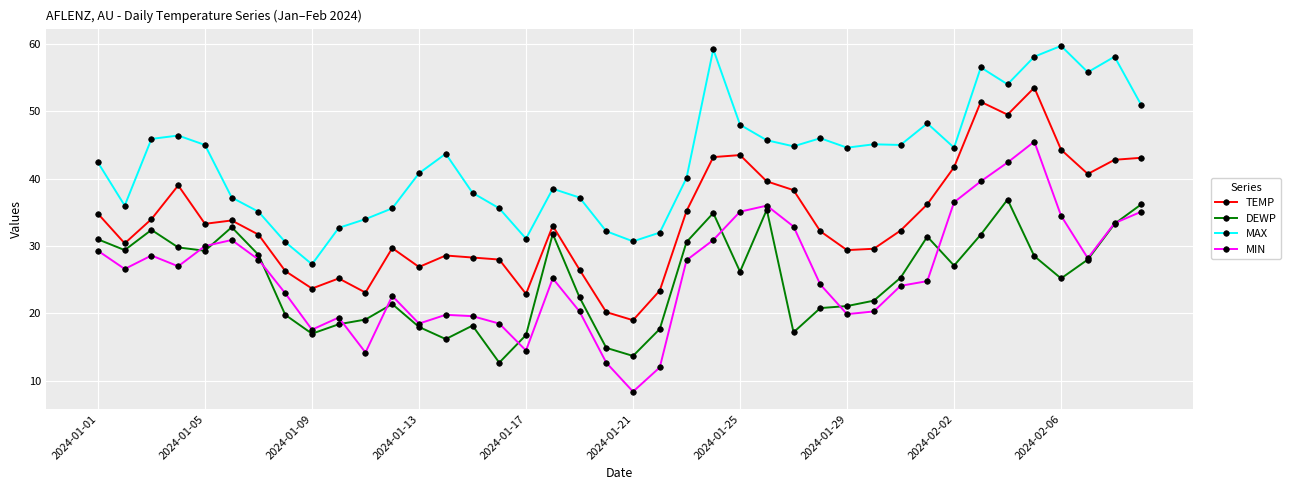

Which series has the largest total across all categories?

MAX